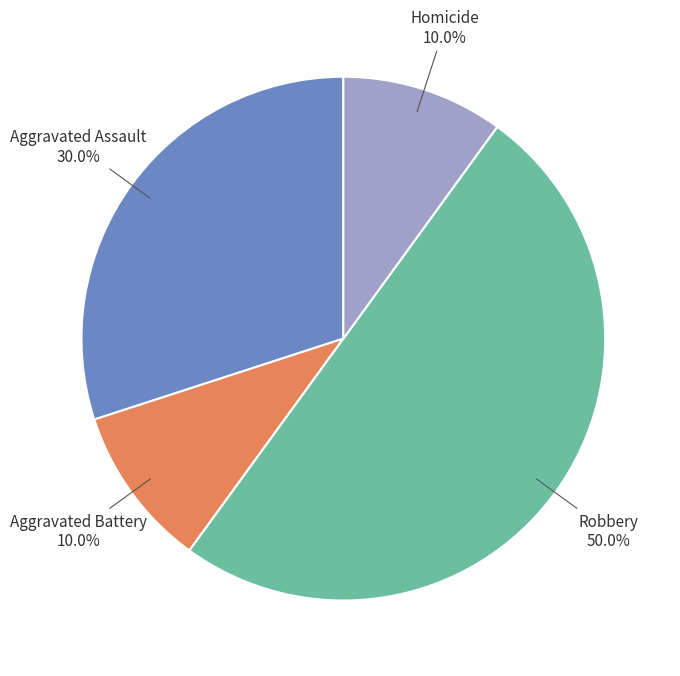

Is Aggravated Battery the majority of the pie?

No